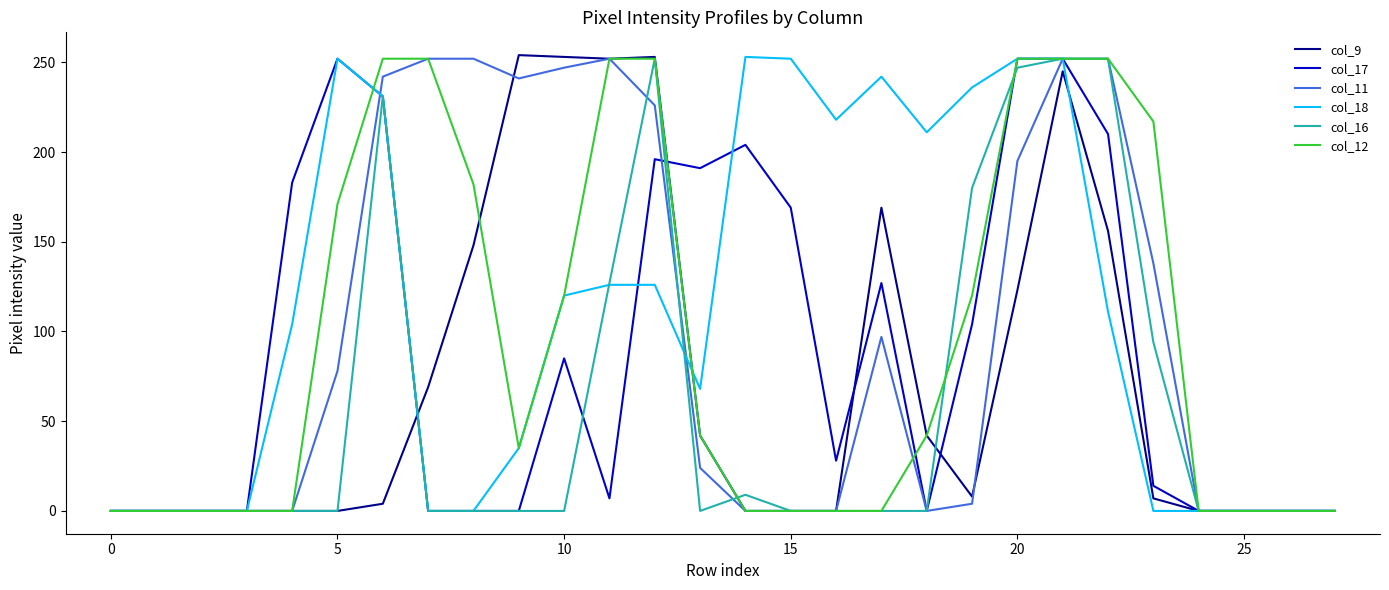

The col_18 series shows 191 at 10. True or false?

False